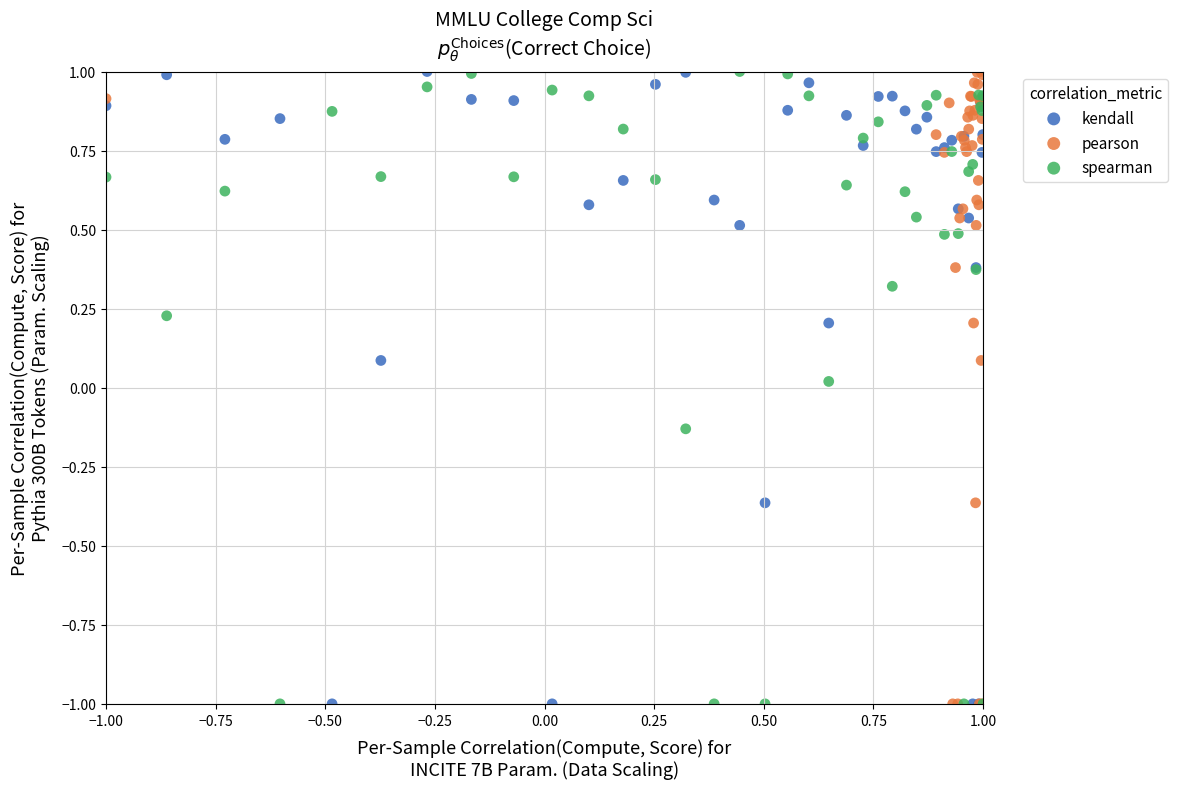

What are all the series names shown in the legend?

kendall, pearson, spearman